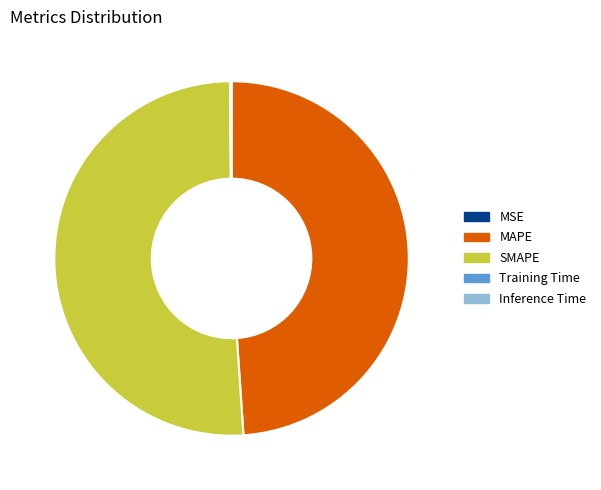

Is it true that MAPE is 59% of the pie?

False